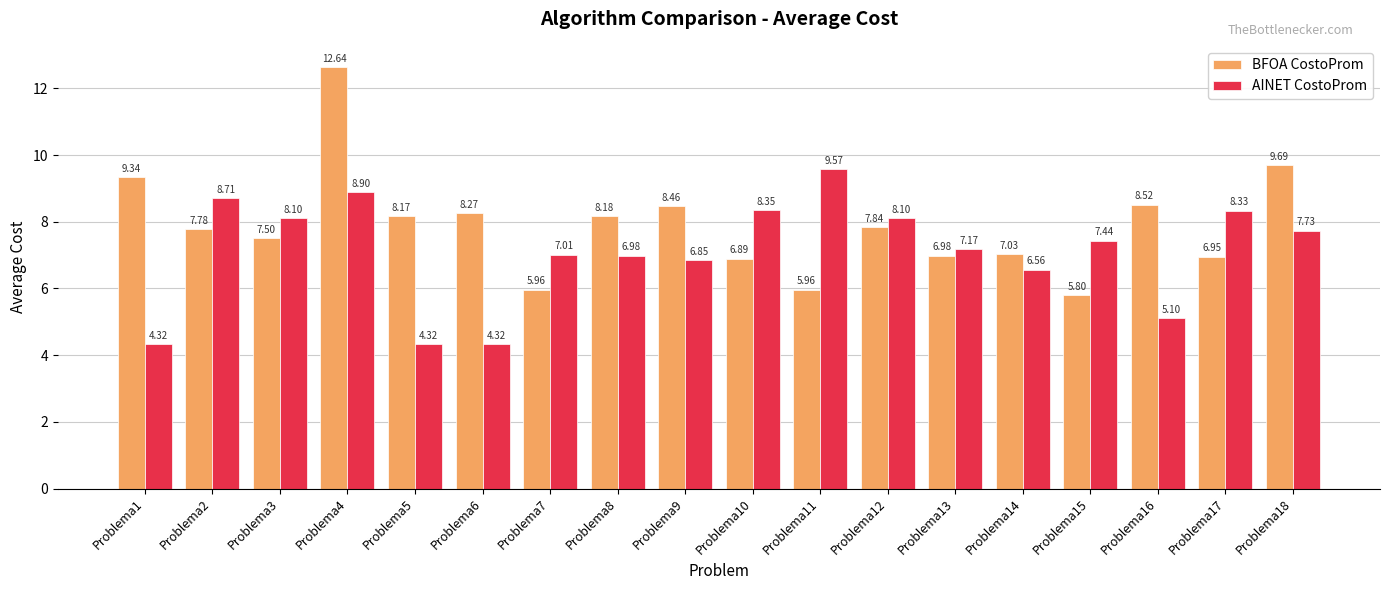

What is the difference between the maximum and minimum values in the AINET CostoProm series?

5.2